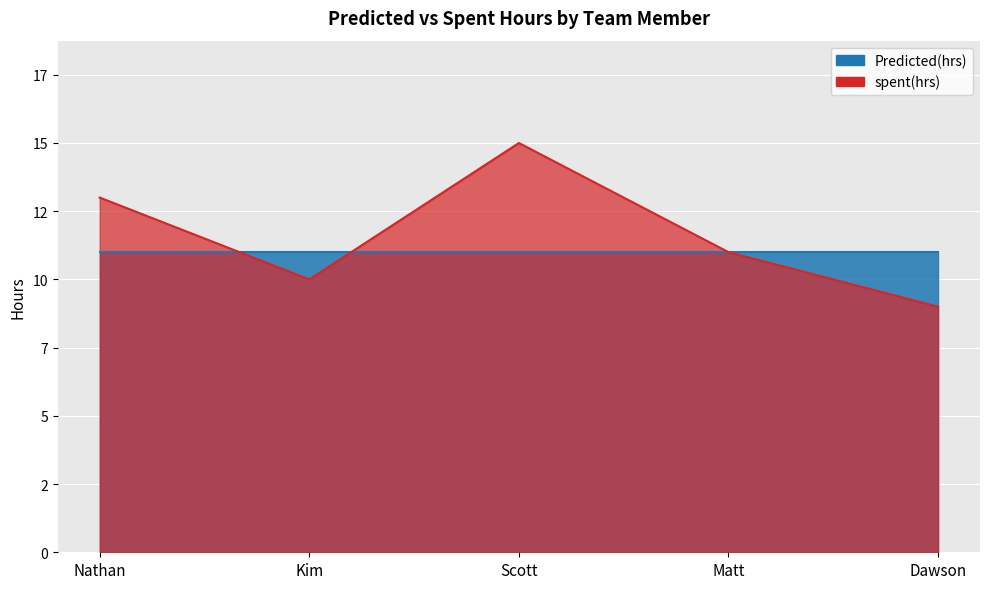

Rank the categories by value from highest to lowest.

Scott, Nathan, Matt, Kim, Dawson